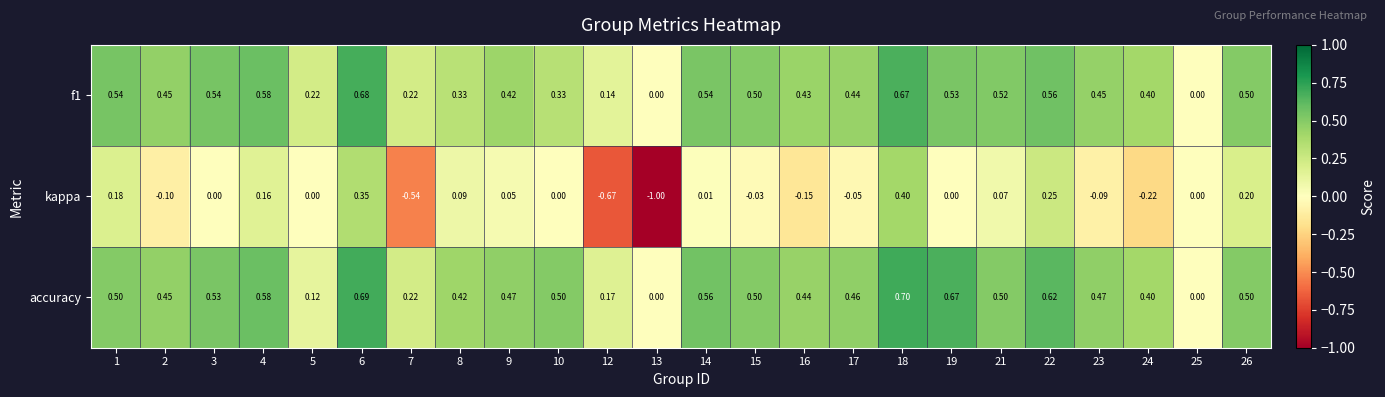

How many series are shown in this chart?

3